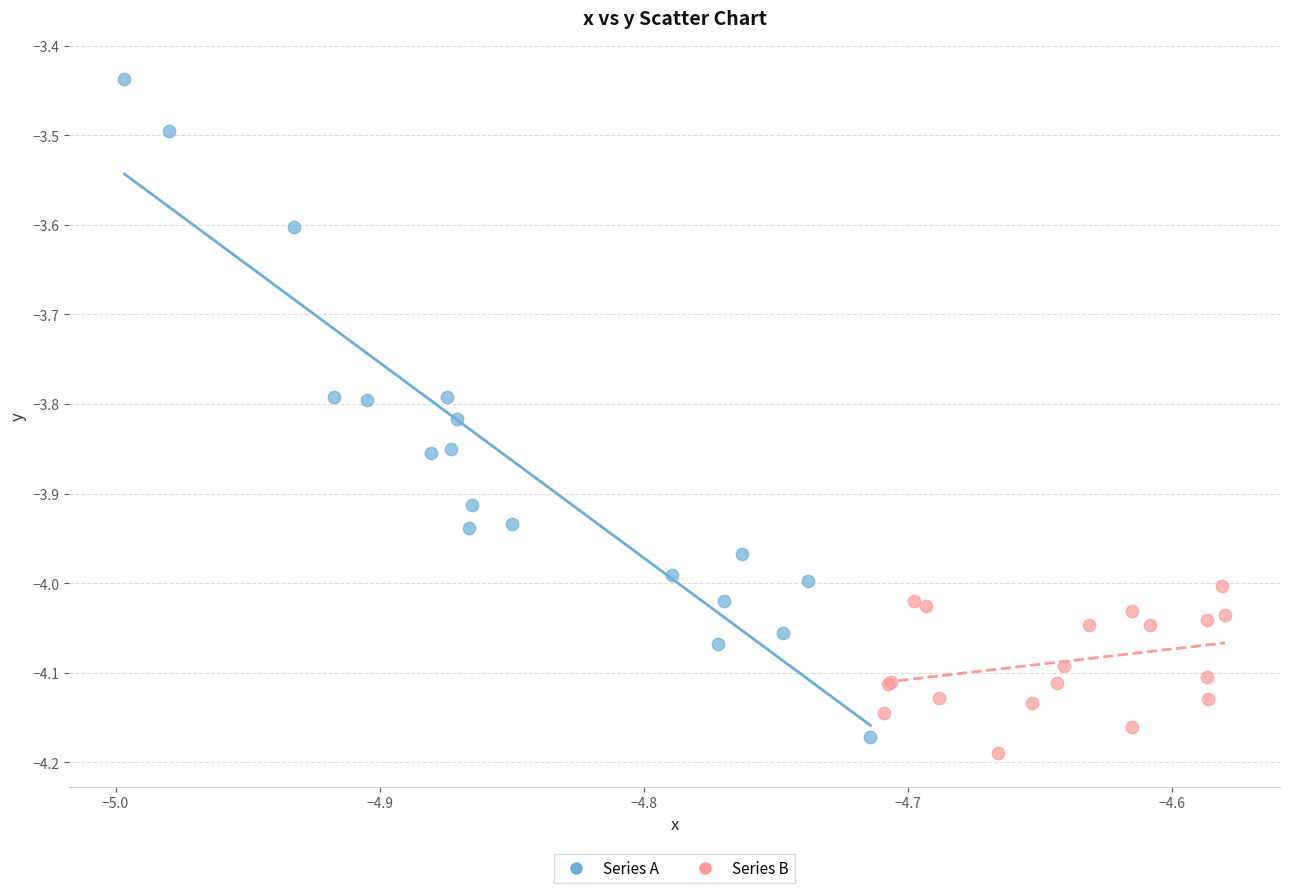

Which series has the largest Y range (max minus min)?

Series A